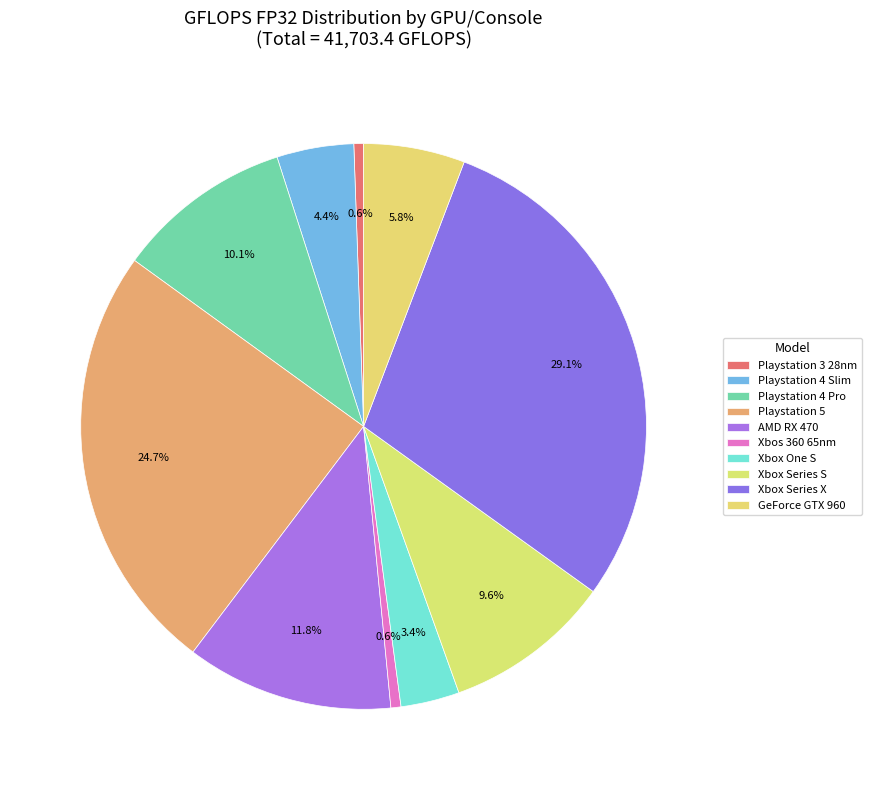

Is it true that Xbos 360 65nm is 11% of the pie?

False